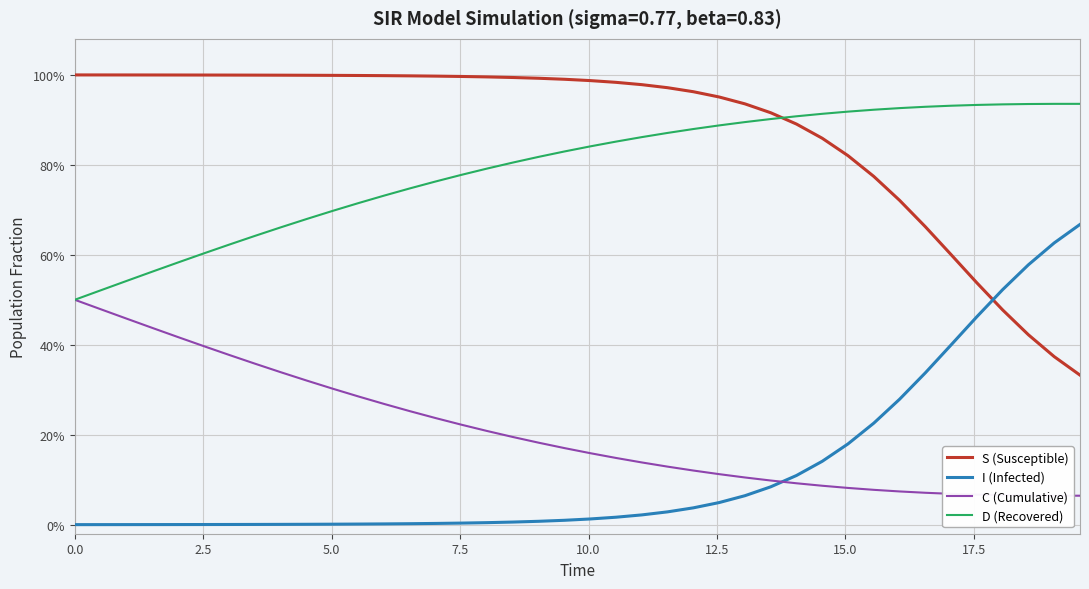

Does the chart have visible grid lines?

Yes